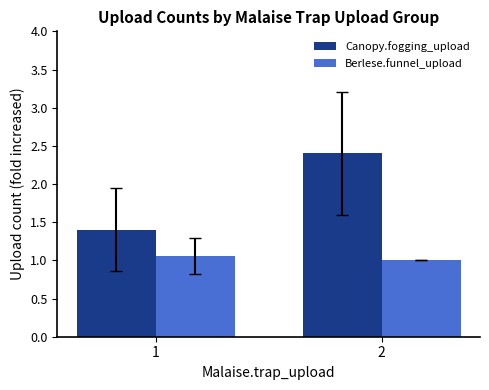

Rank the series by their average value, from lowest to highest.

Berlese.funnel_upload, Canopy.fogging_upload